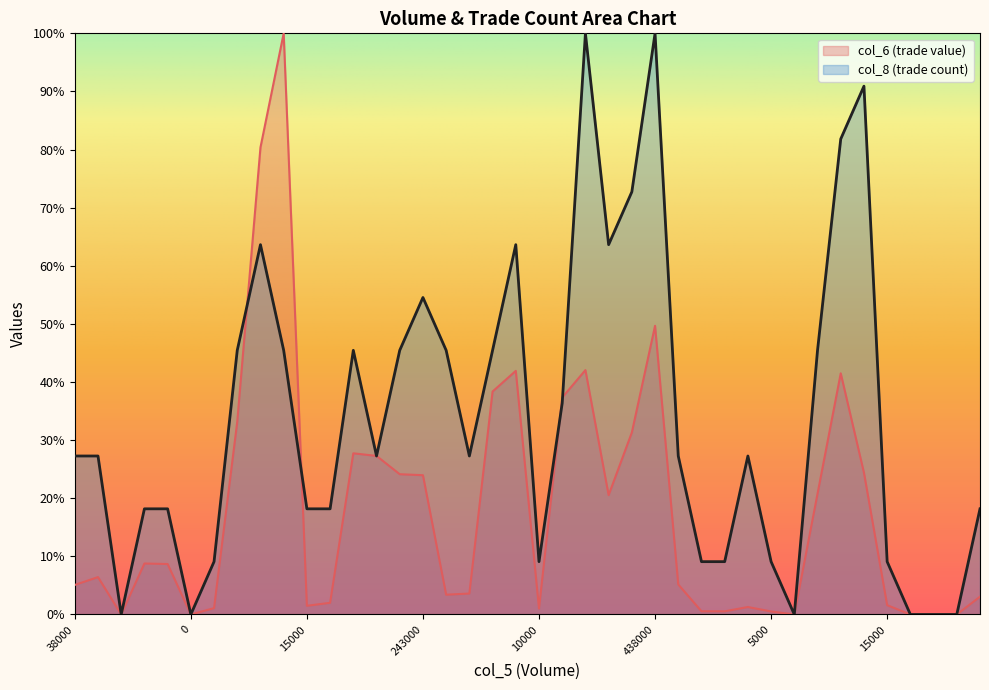

How many series are shown in this chart?

2